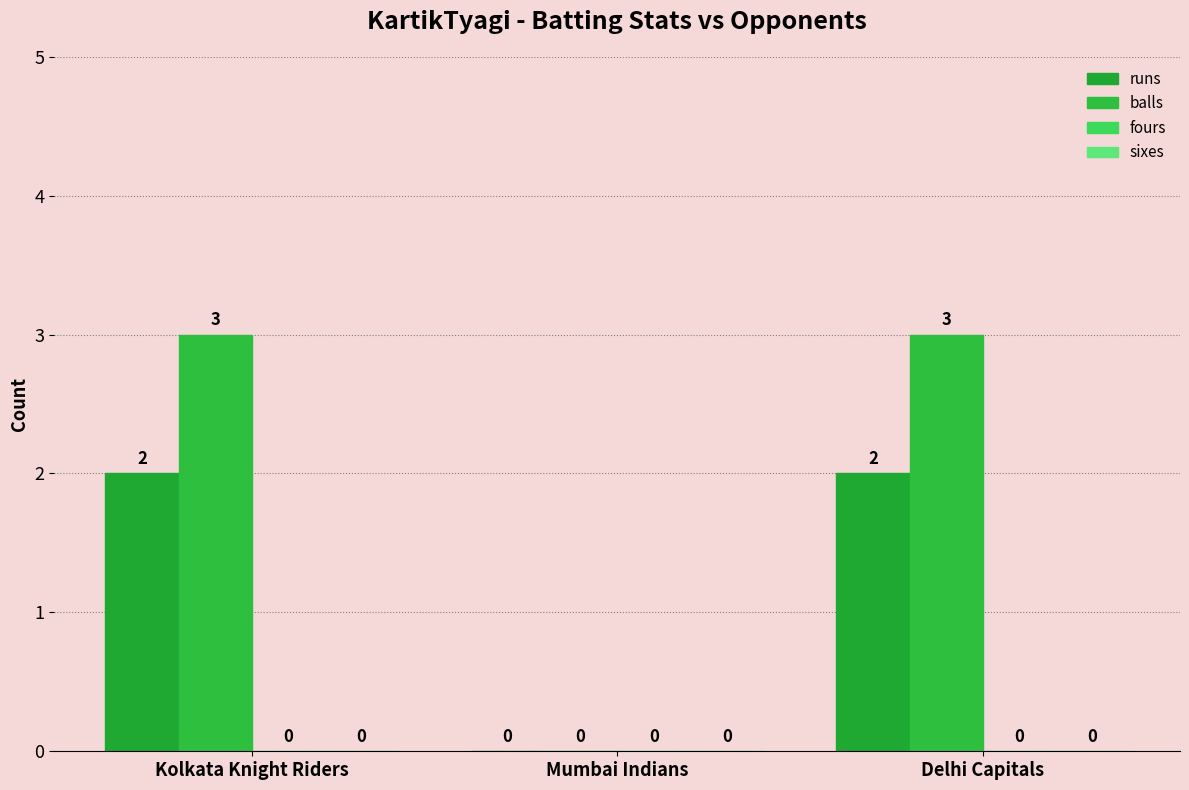

Are the bars horizontal?

No